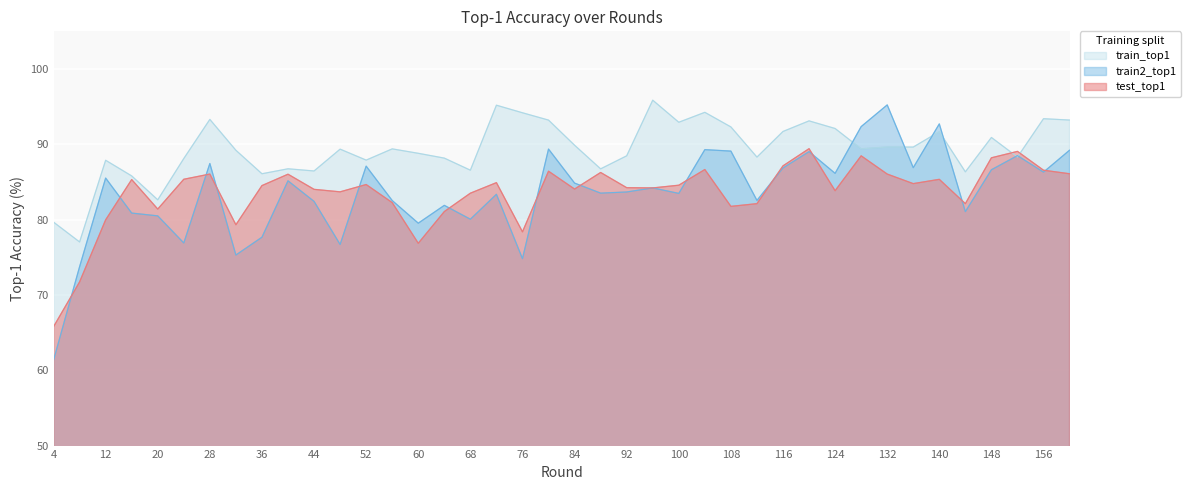

Which has a higher value, 120 or 128?

120